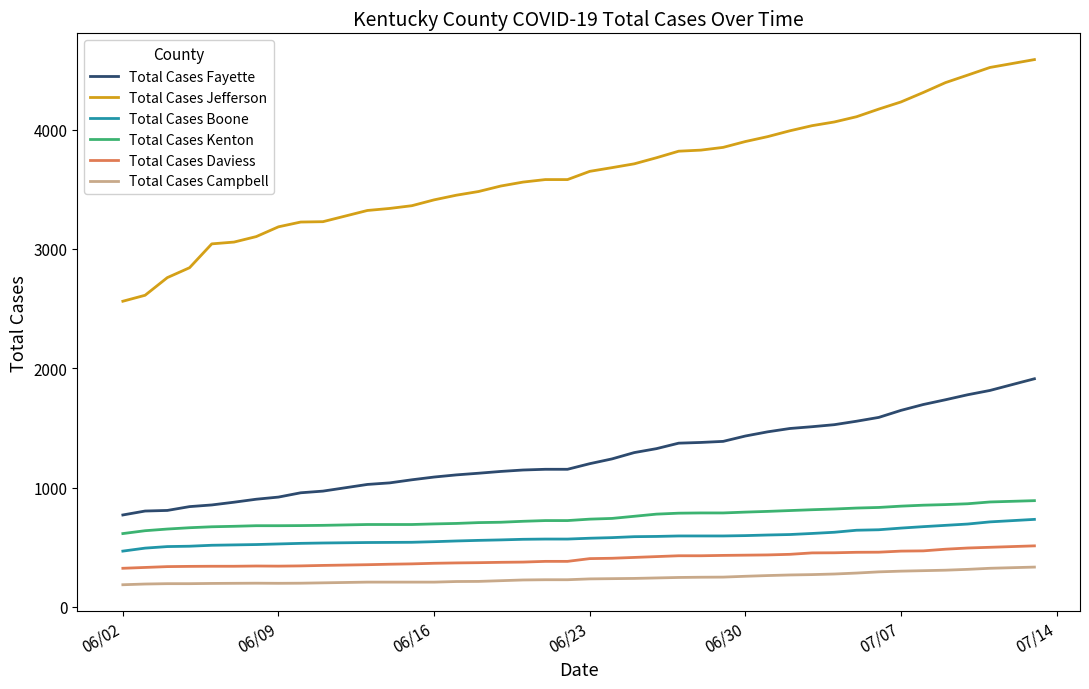

Which series has the largest range (max minus min)?

Total Cases Jefferson